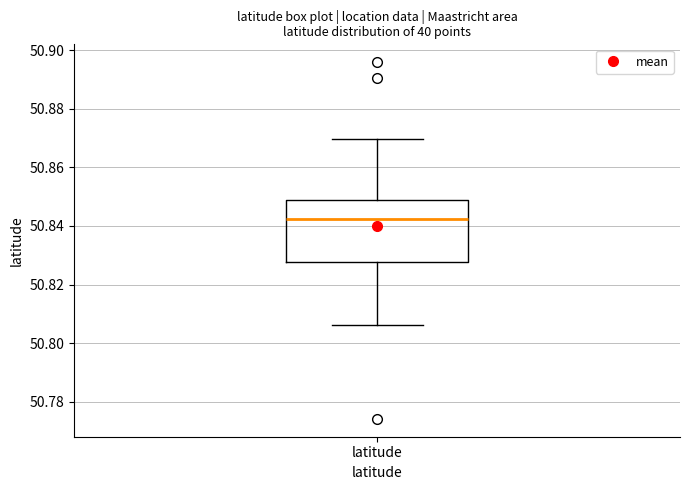

Transcribe this box plot: give where the median line is, the range the box spans, and where the two whiskers end, as read against the y-axis. The values are not printed on the chart, so give them approximately, as read against the axis.

median 50.842, box 50.828 to 50.848, whiskers 50.806 to 50.870